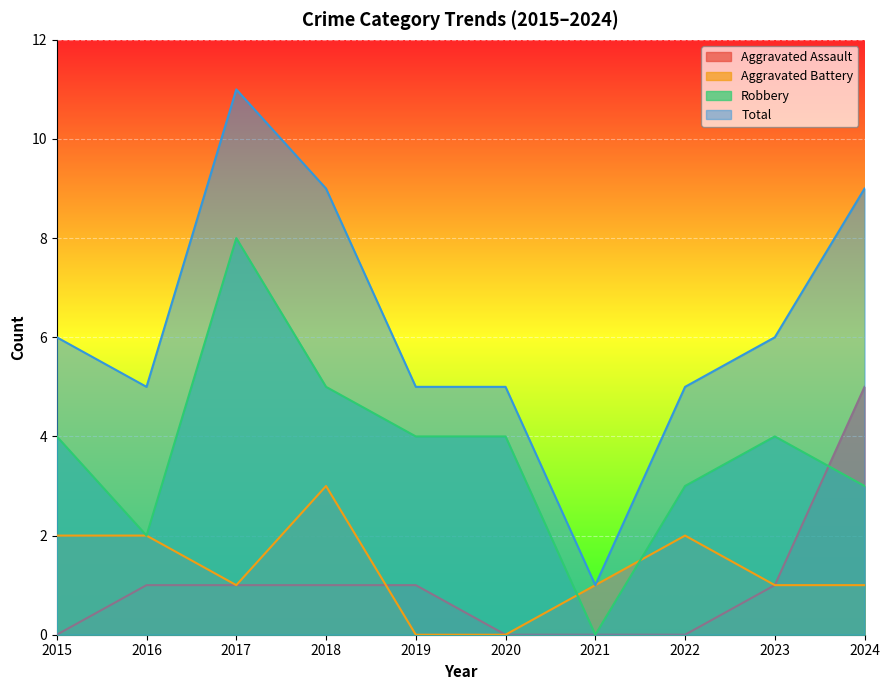

Count the number of data series in this chart.

4